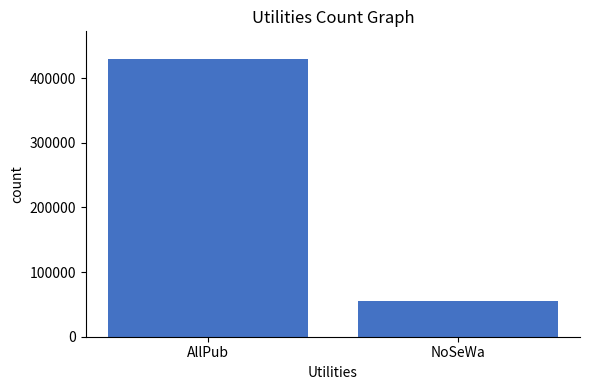

Does the chart contain any negative values?

No